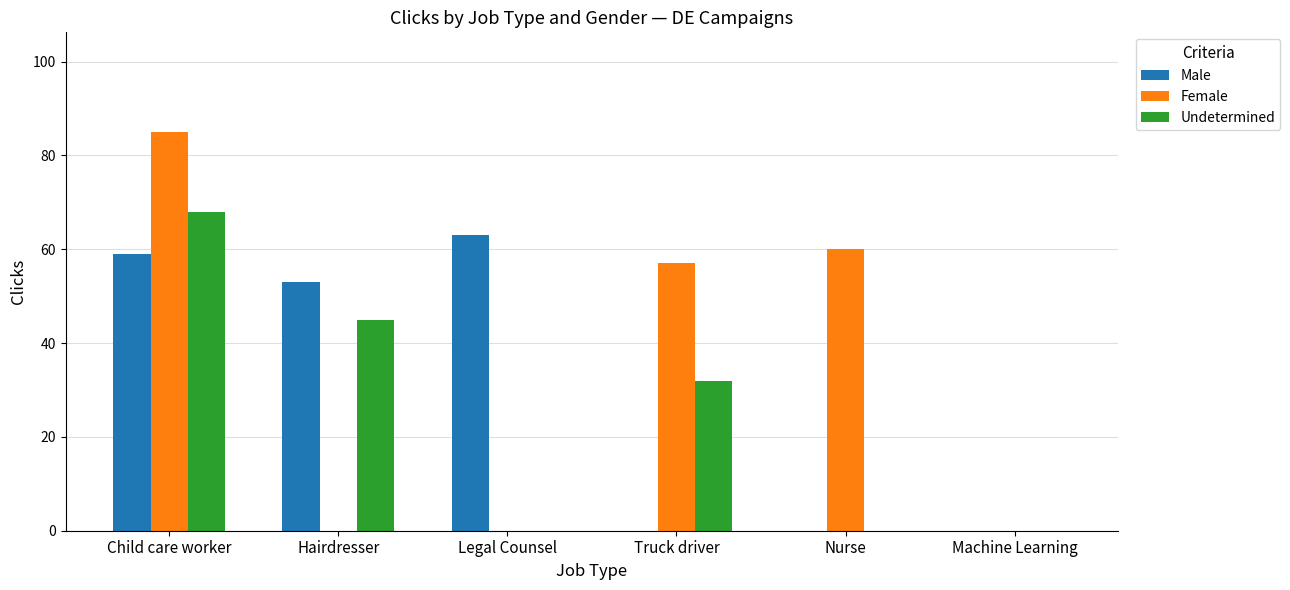

What is the highest value of the Undetermined series?

68